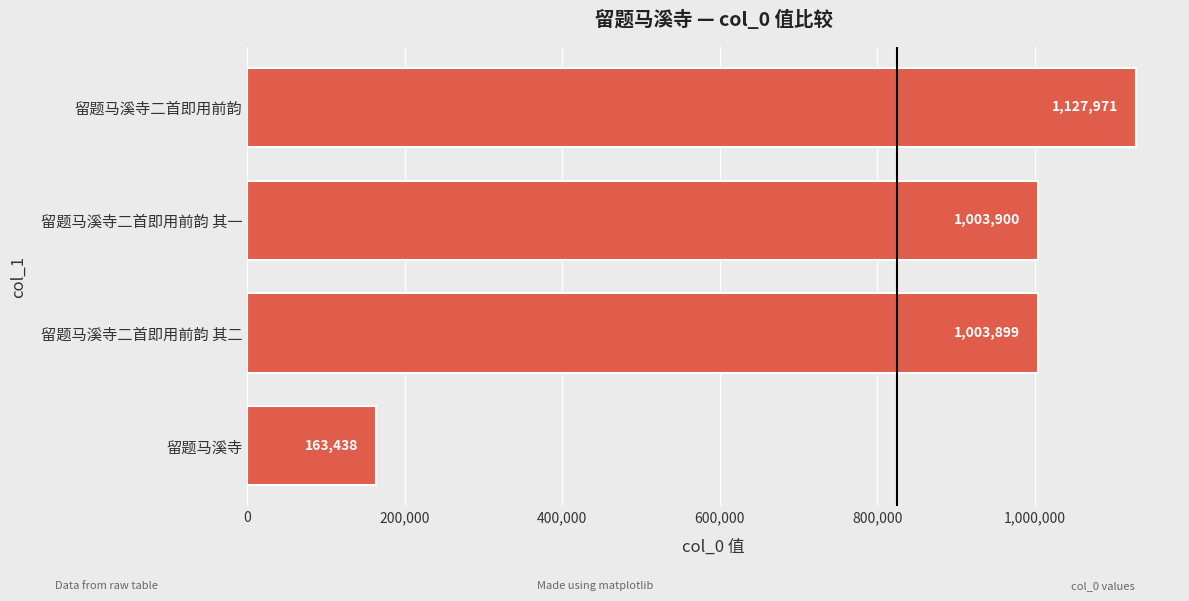

List the labels in order of value, smallest first.

留题马溪寺, 留题马溪寺二首即用前韵 其二, 留题马溪寺二首即用前韵 其一, 留题马溪寺二首即用前韵